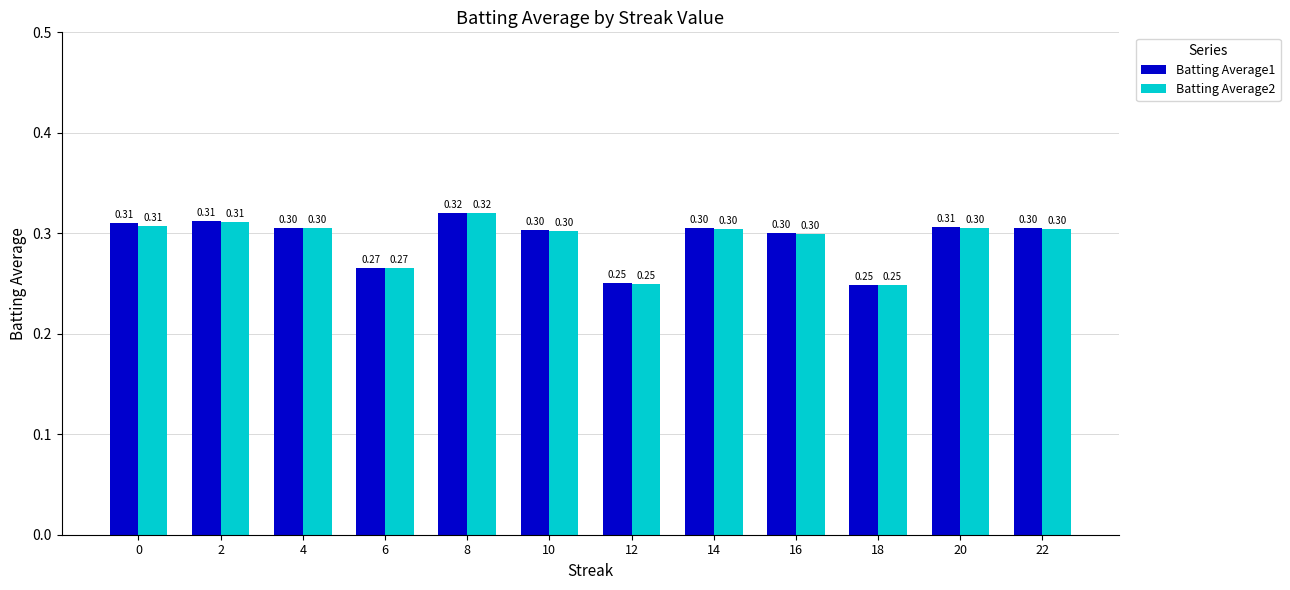

Are the bars horizontal?

No